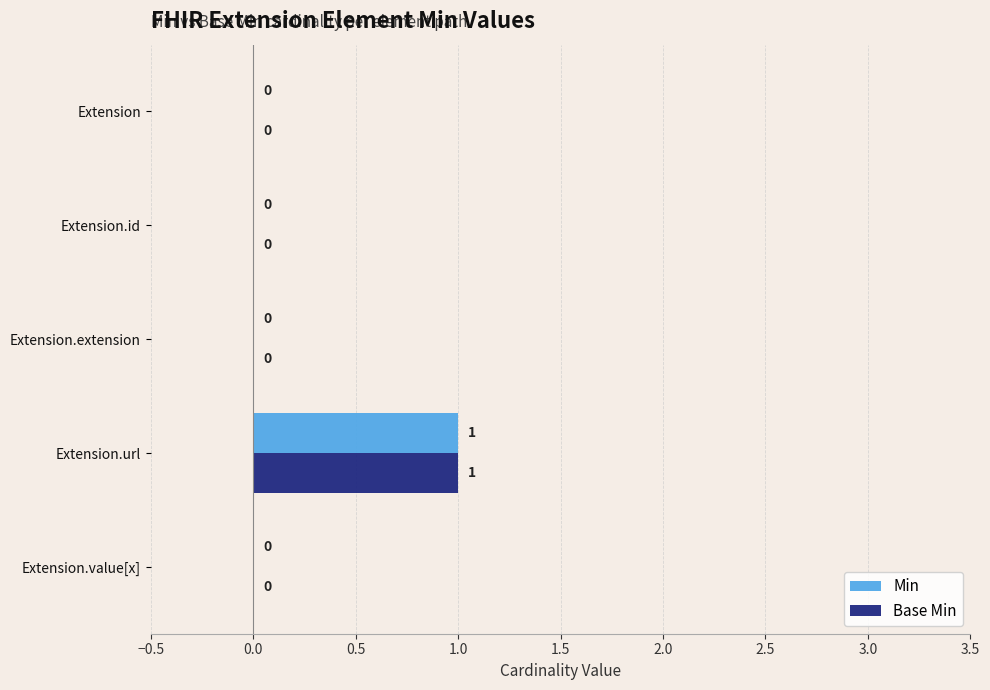

Is the value of Min at Extension.url greater than the value of Base Min at Extension.extension?

Yes